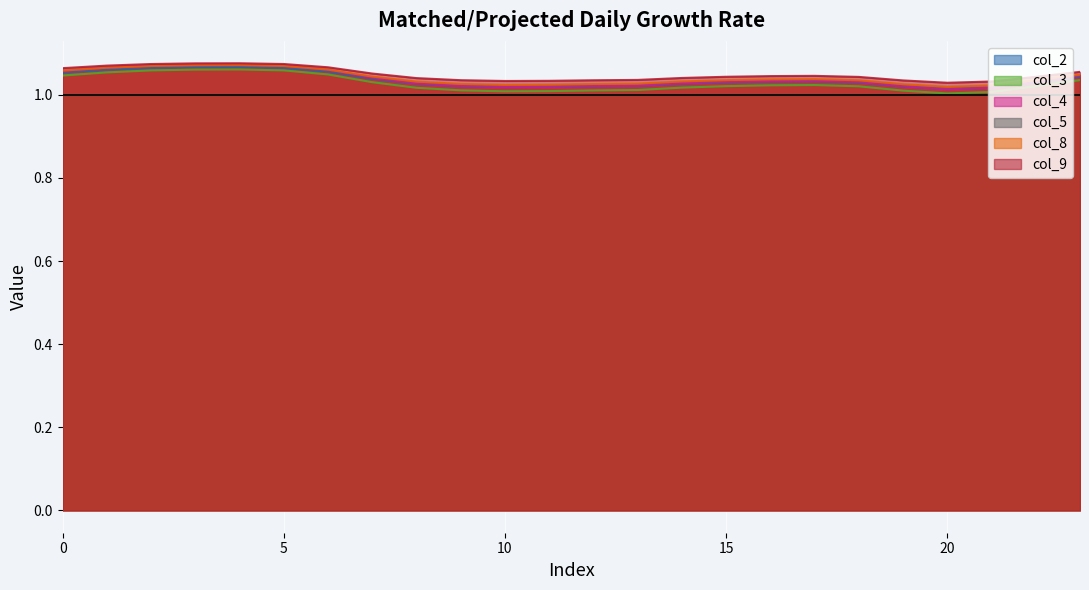

True or false: col_2 and col_3 cross at least once.

False